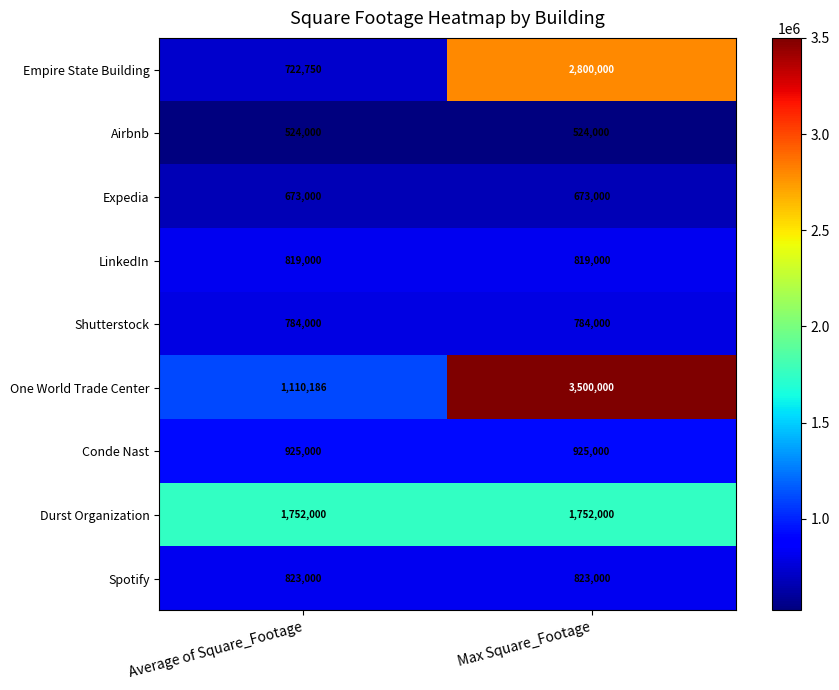

What is the maximum value shown in the chart?

3500000